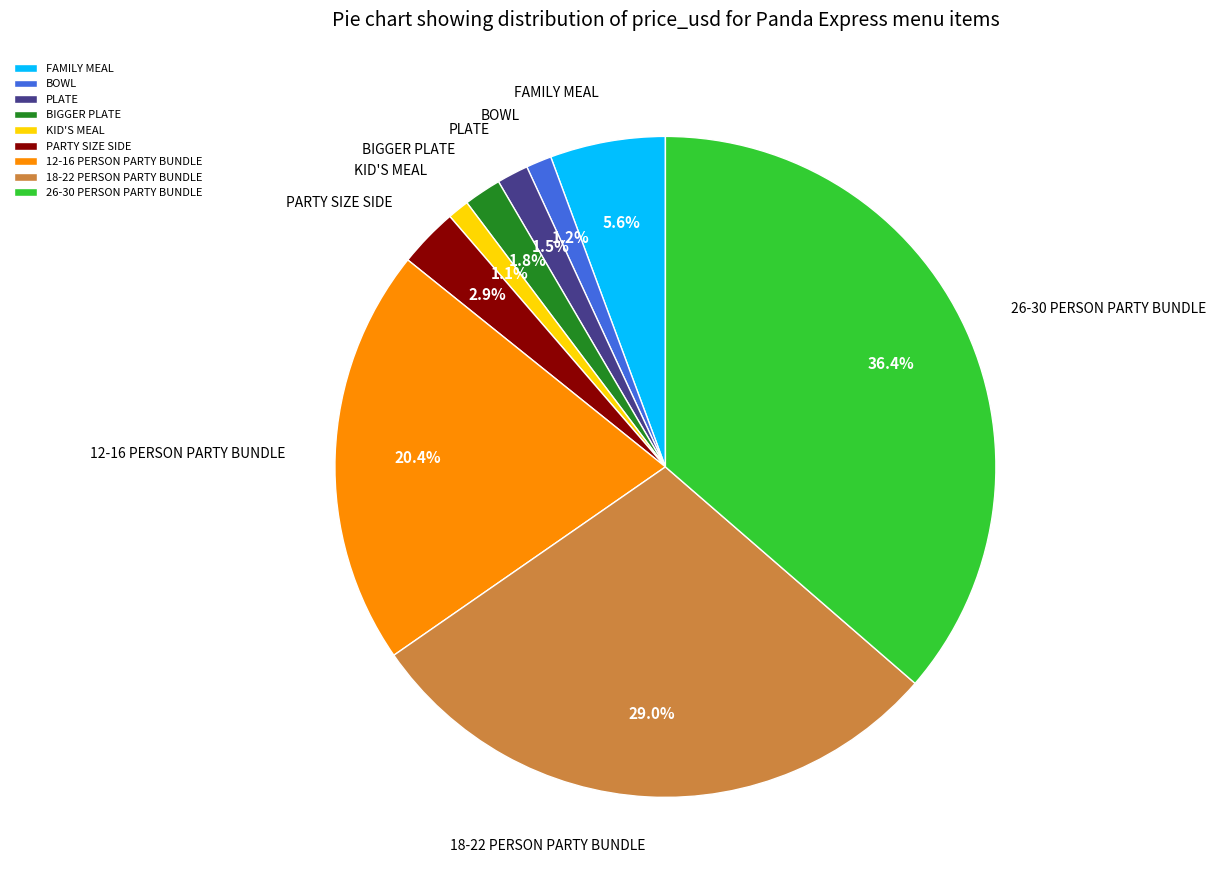

Between KID'S MEAL and 18-22 PERSON PARTY BUNDLE, which is larger?

18-22 PERSON PARTY BUNDLE